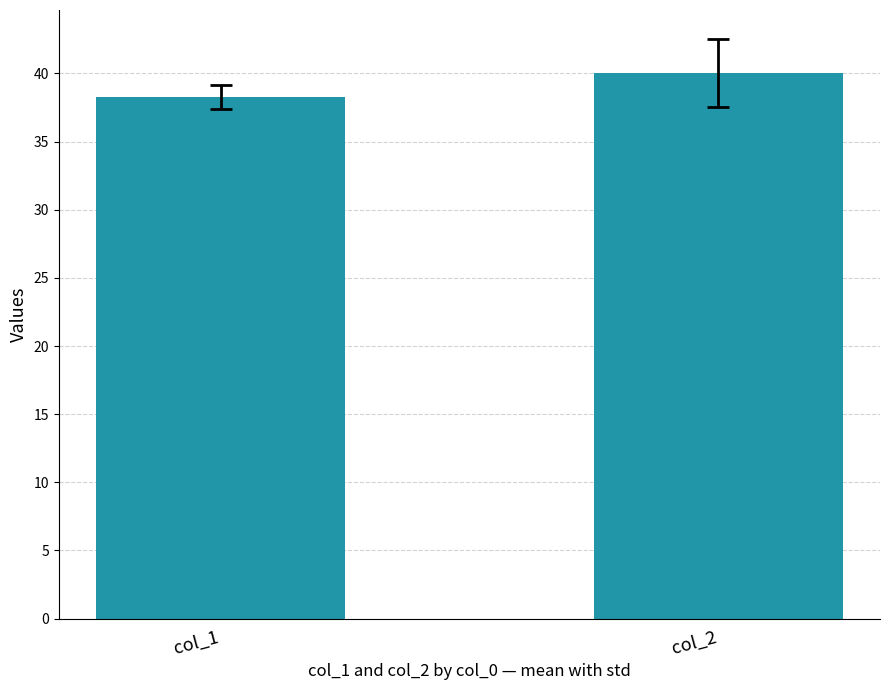

Is it true that the value at col_2 is 68.7?

False